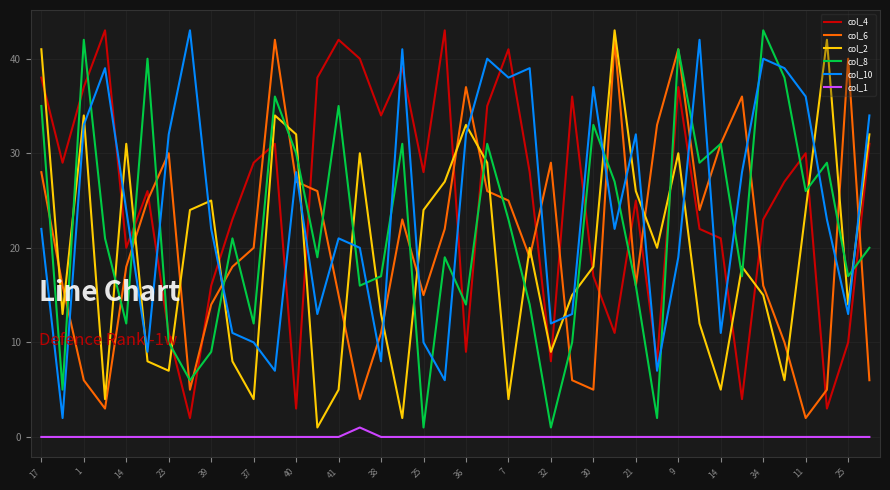

What is the maximum value shown in the chart?

43